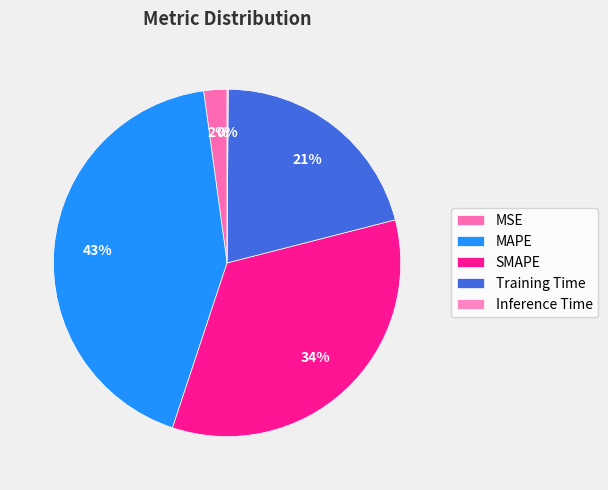

To the nearest percent, what is the difference between the SMAPE and Inference Time slice percentages?

34%